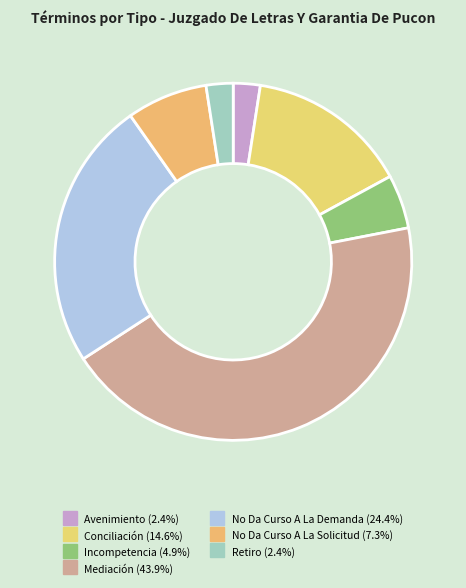

Between Retiro and No Da Curso A La Solicitud, which is larger?

No Da Curso A La Solicitud